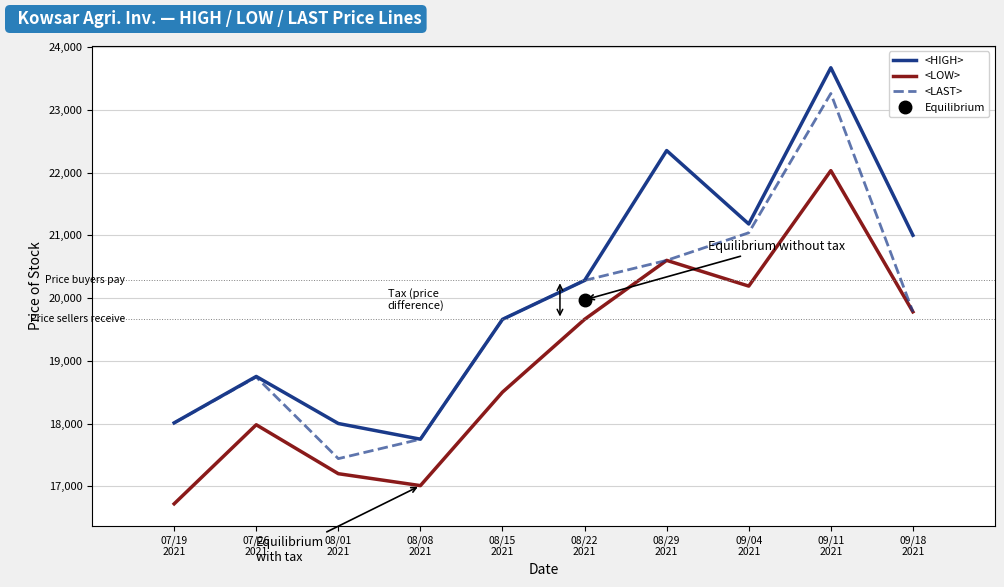

Which series has the widest spread of values?

<HIGH>